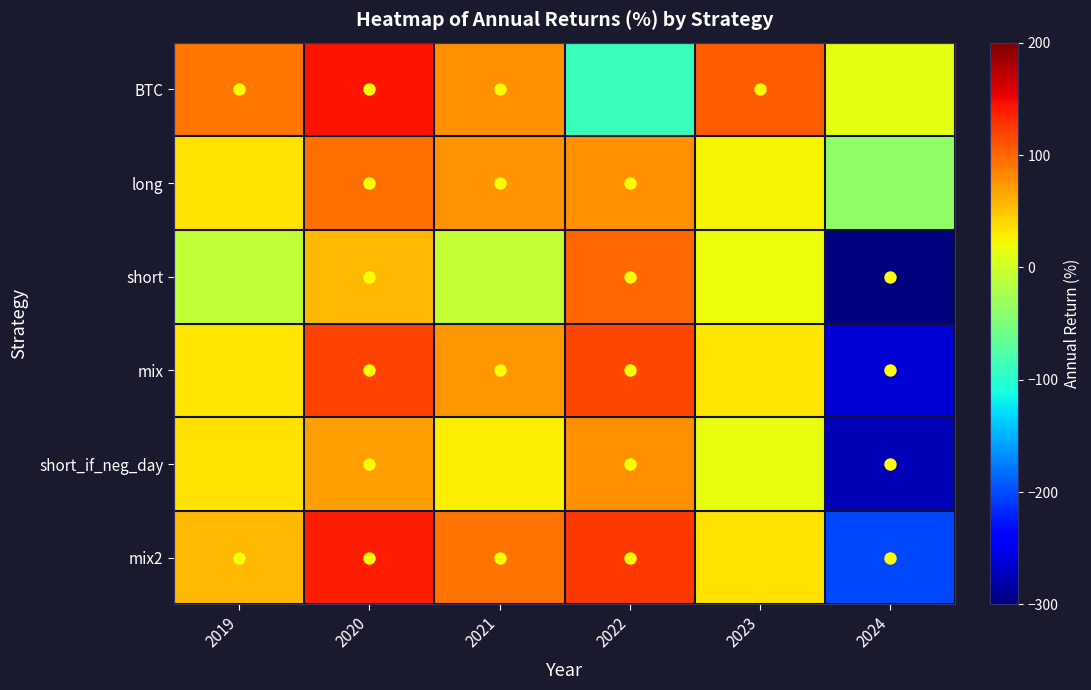

Reading left to right, transcribe all the data shown in this chart.

BTC: 2019=92.3	2020=144.0	2021=77.6	2022=-90.4	2023=104.5	2024=12.8
long: 2019=35.2	2020=96.1	2021=76.4	2022=77.7	2023=26.1	2024=-36.5
short: 2019=-7.6	2020=57.0	2021=-6.7	2022=99.6	2023=19.2	2024=-561.7
mix: 2019=32.2	2020=118.9	2021=73.8	2022=117.6	2023=33.8	2024=-261.1
short_if_neg_day: 2019=34.3	2020=70.1	2021=26.8	2022=78.0	2023=14.7	2024=-276.1
mix2: 2019=55.8	2020=138.2	2021=92.6	2022=124.5	2023=35.0	2024=-202.1